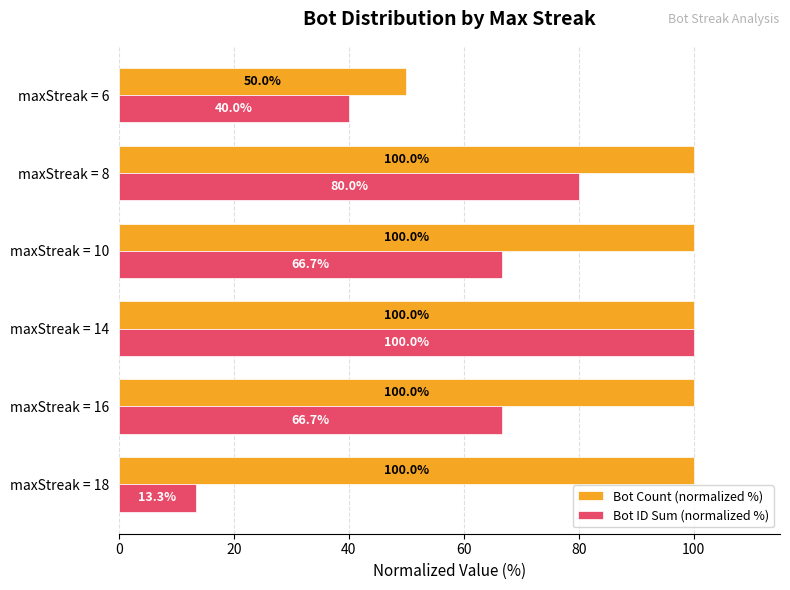

Rank the series by their average value, from highest to lowest.

Bot Count (normalized %), Bot ID Sum (normalized %)